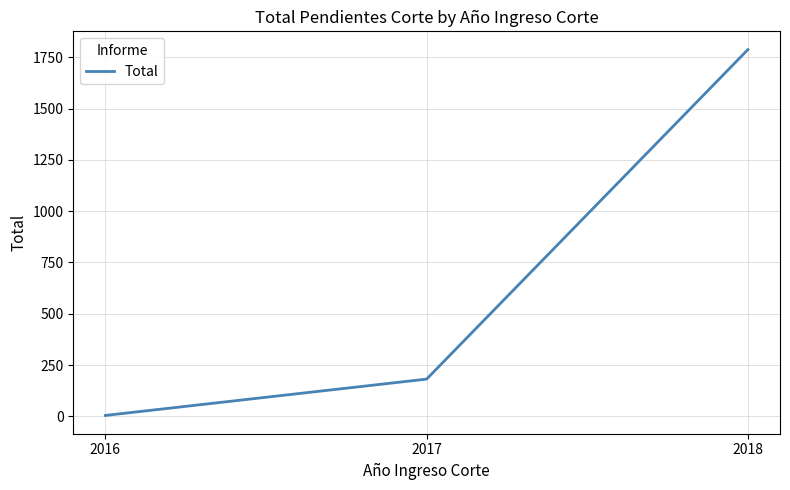

What is the minimum value shown in the chart?

5